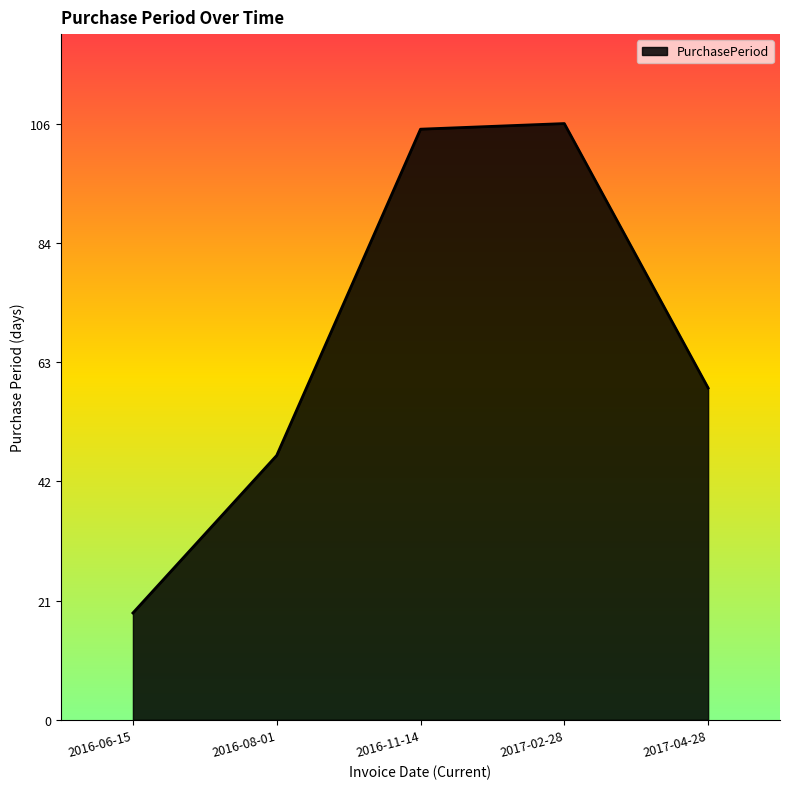

How many categories are shown in the chart?

5